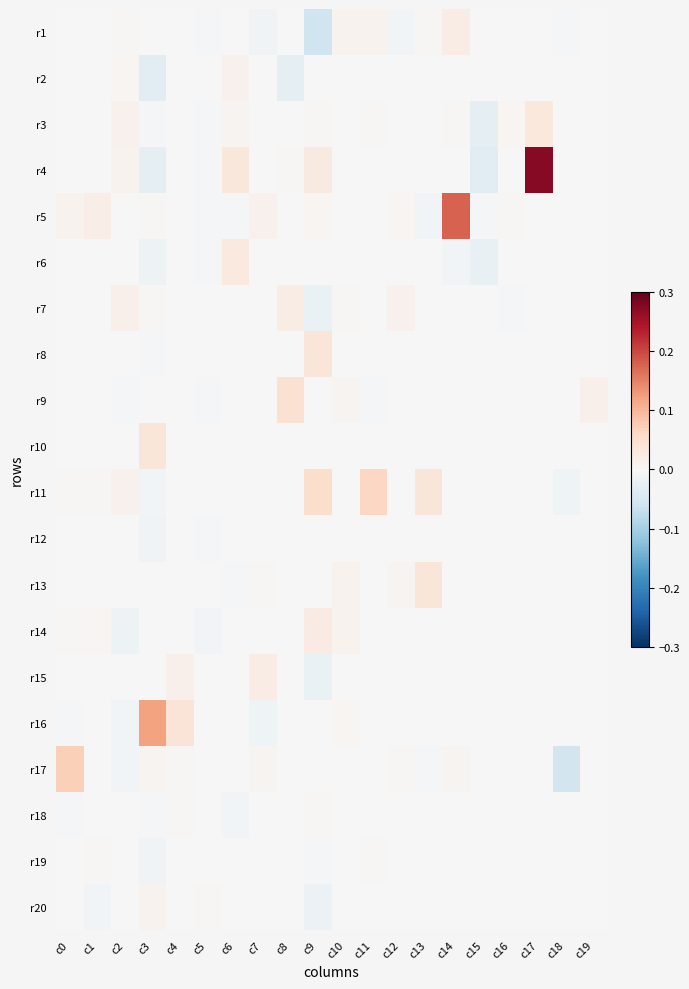

Rank the series at c14 from lowest to highest value.

r6, r7, r2, r4, r8, r9, r10, r11, r12, r13, r14, r15, r16, r18, r19, r20, r3, r17, r1, r5